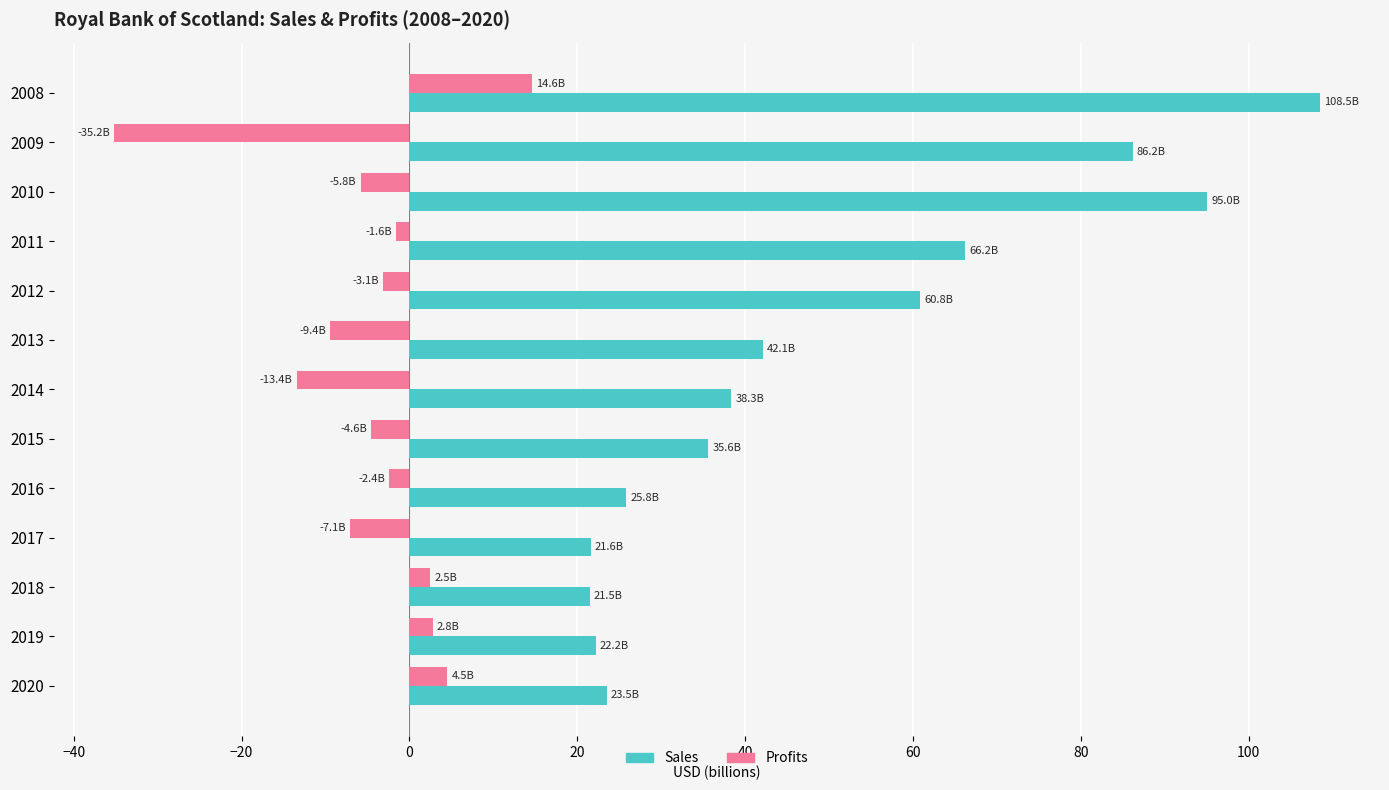

What are all the series names shown in the legend?

Sales, Profits